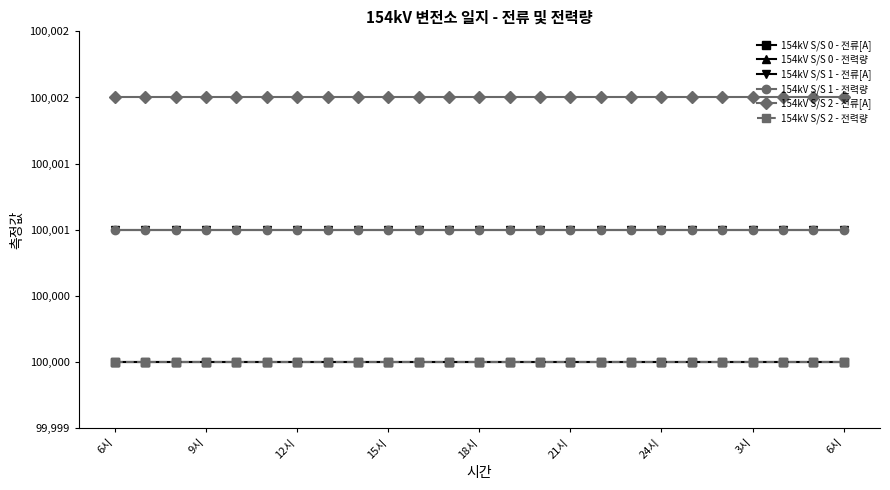

Is this an area chart (filled region under the line)?

No